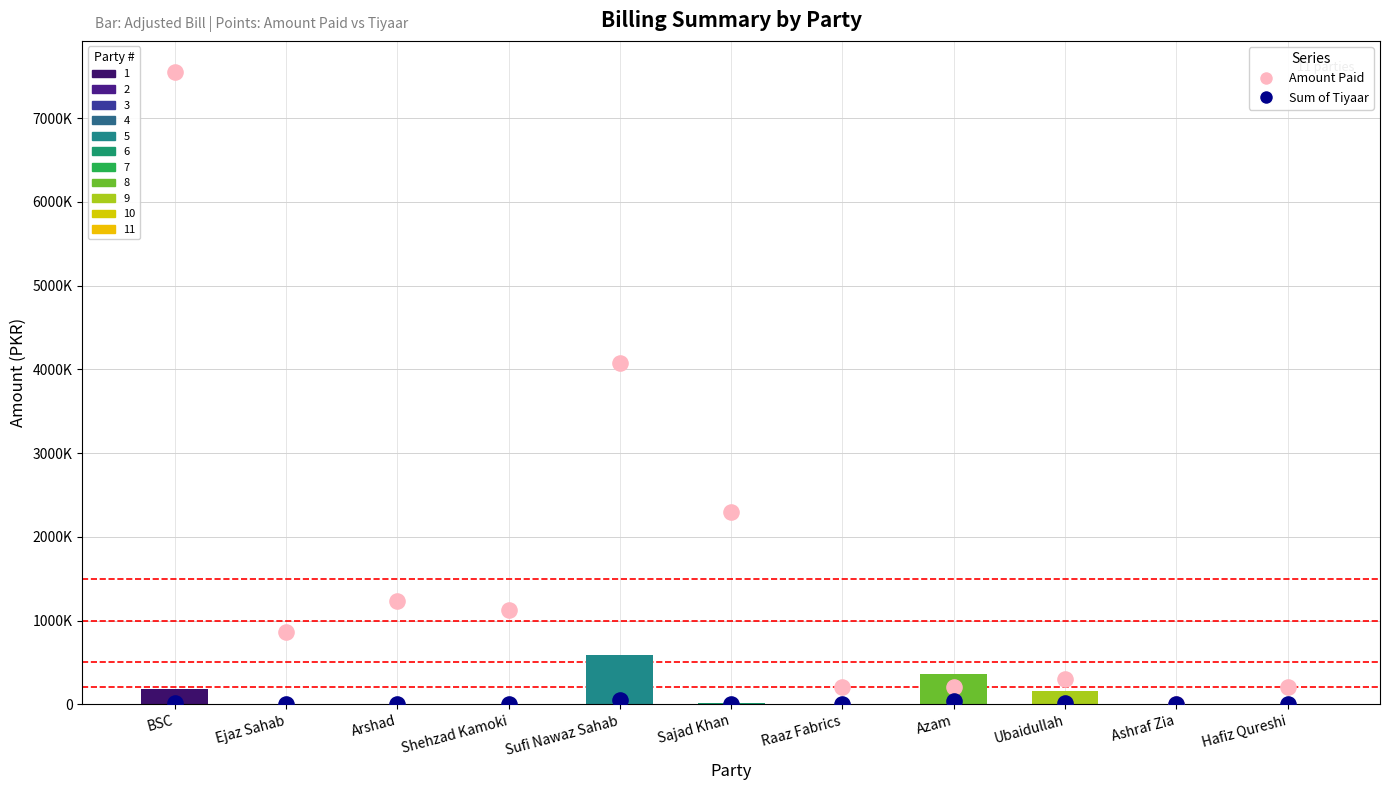

At which category is the sum across all series the highest?

BSC